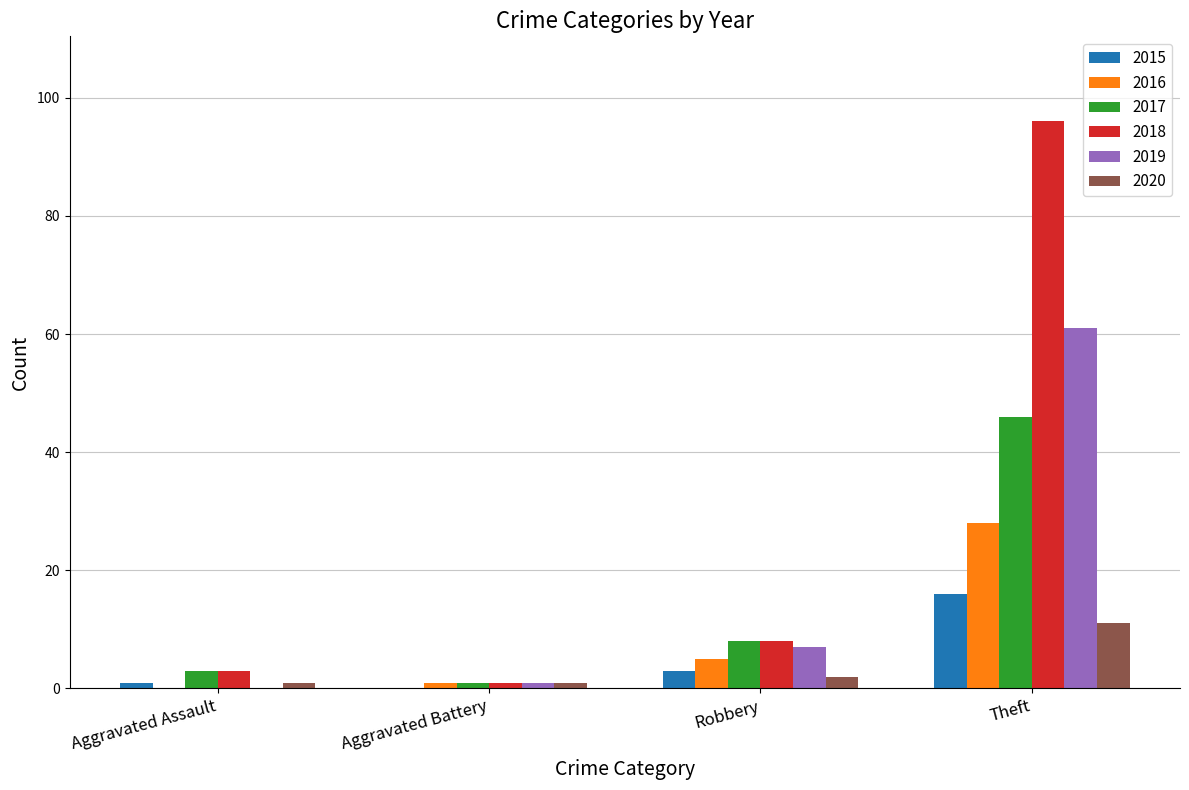

What is the total value across all series at Aggravated Assault?

8